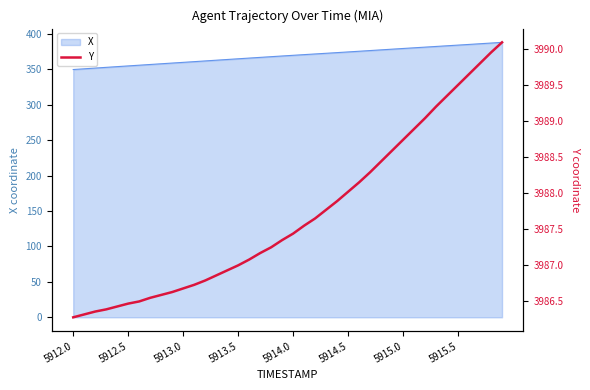

How many lines are shown in the chart?

1